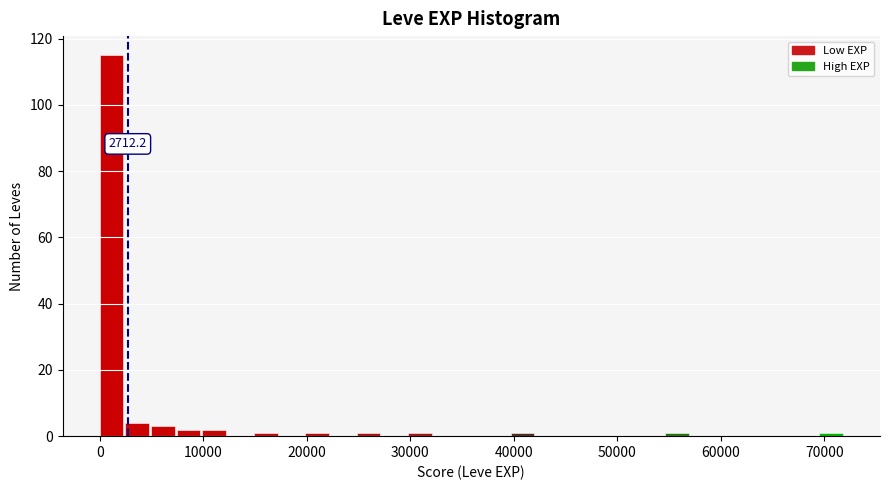

Read against the x-axis, roughly where is the centre of the tallest bar?

1000